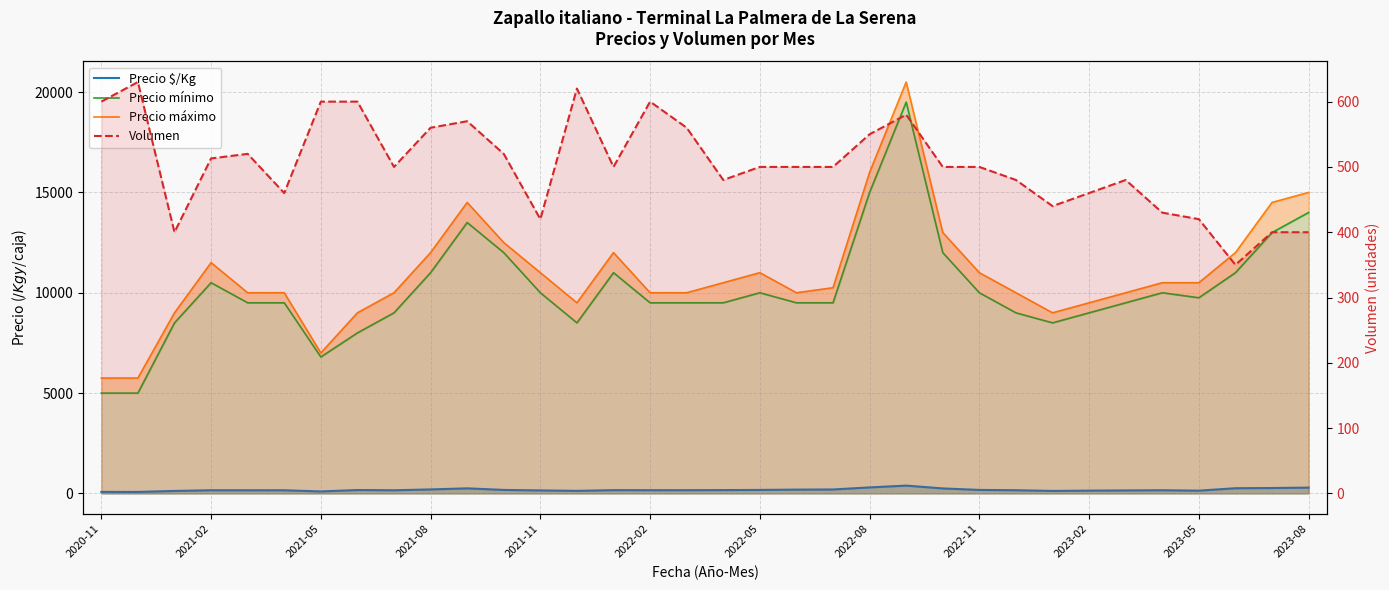

What is the sum of all Precio máximo values?

372750